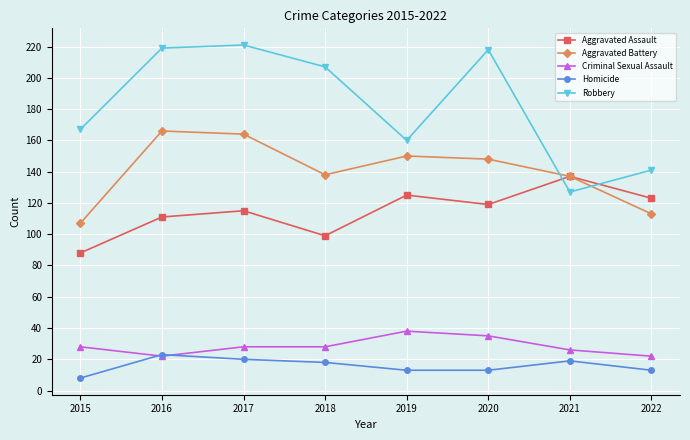

The Criminal Sexual Assault series shows 28 at 2018. True or false?

True